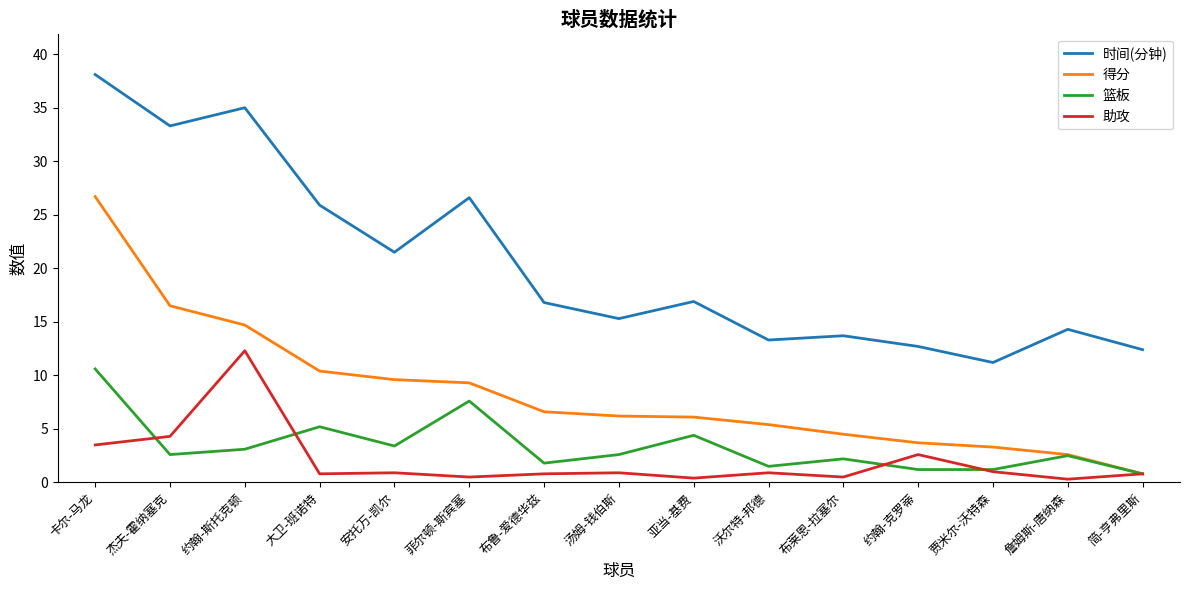

What is the difference between the maximum and minimum values in the 得分 series?

25.9